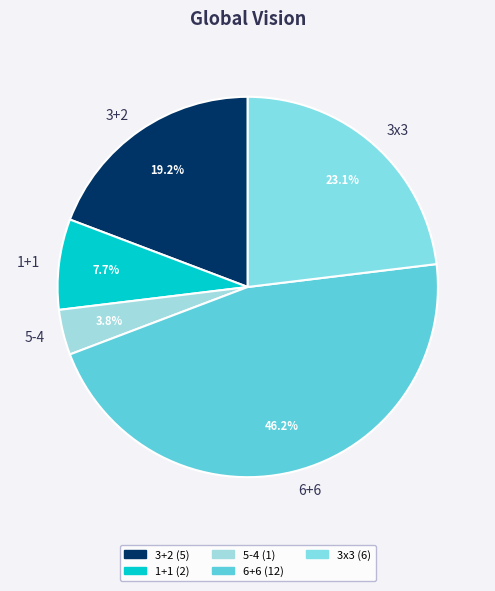

To the nearest percent, what percentage of the pie is 3x3?

23%